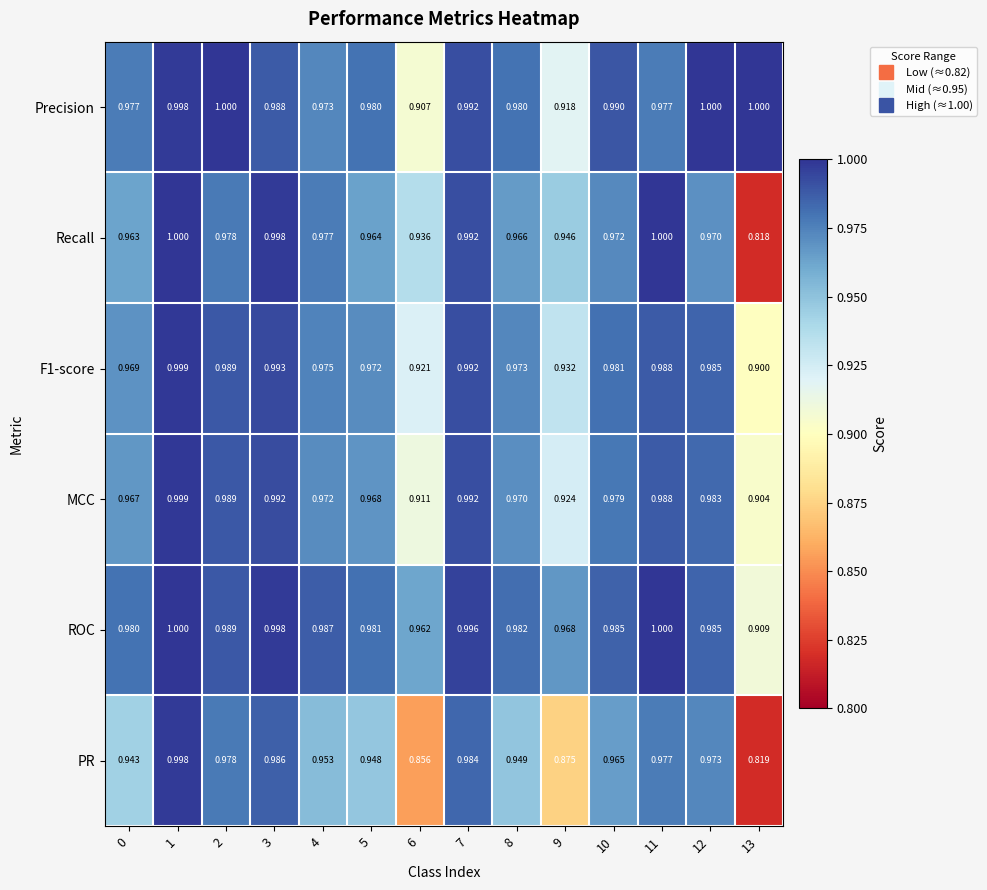

Which label corresponds to the smallest value in the chart?

13